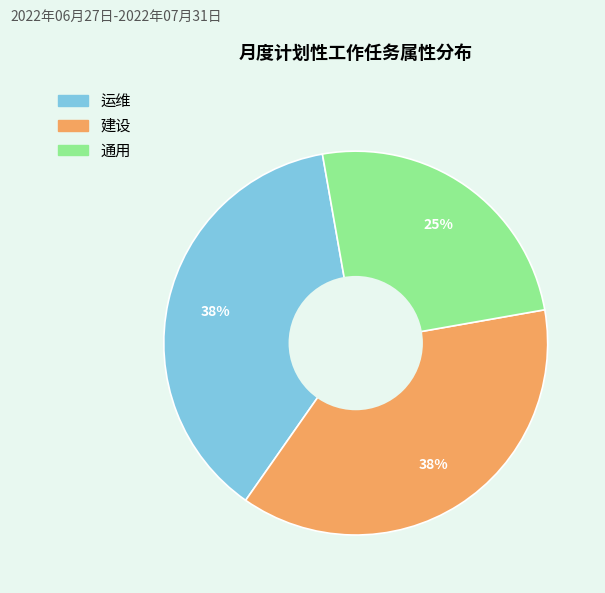

Combined, do 通用 and 运维 account for over 50%?

Yes